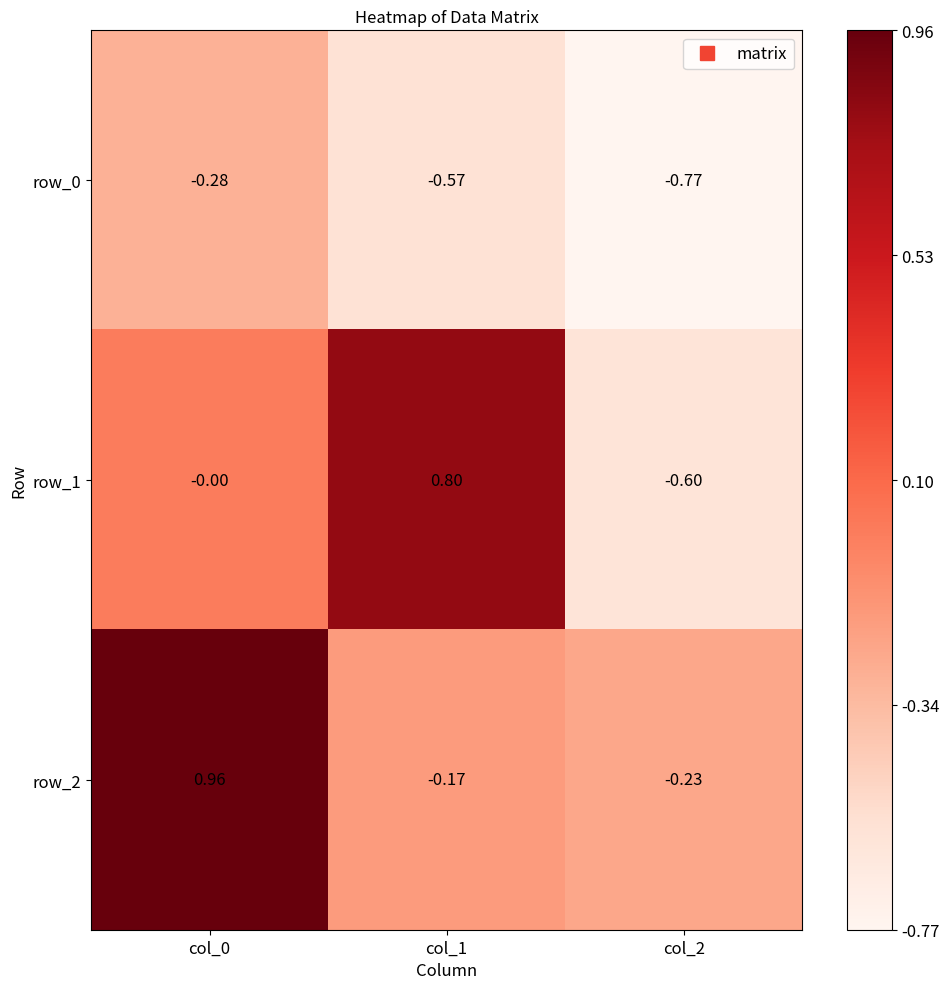

Which series changed the most between col_0 and col_2?

row_2